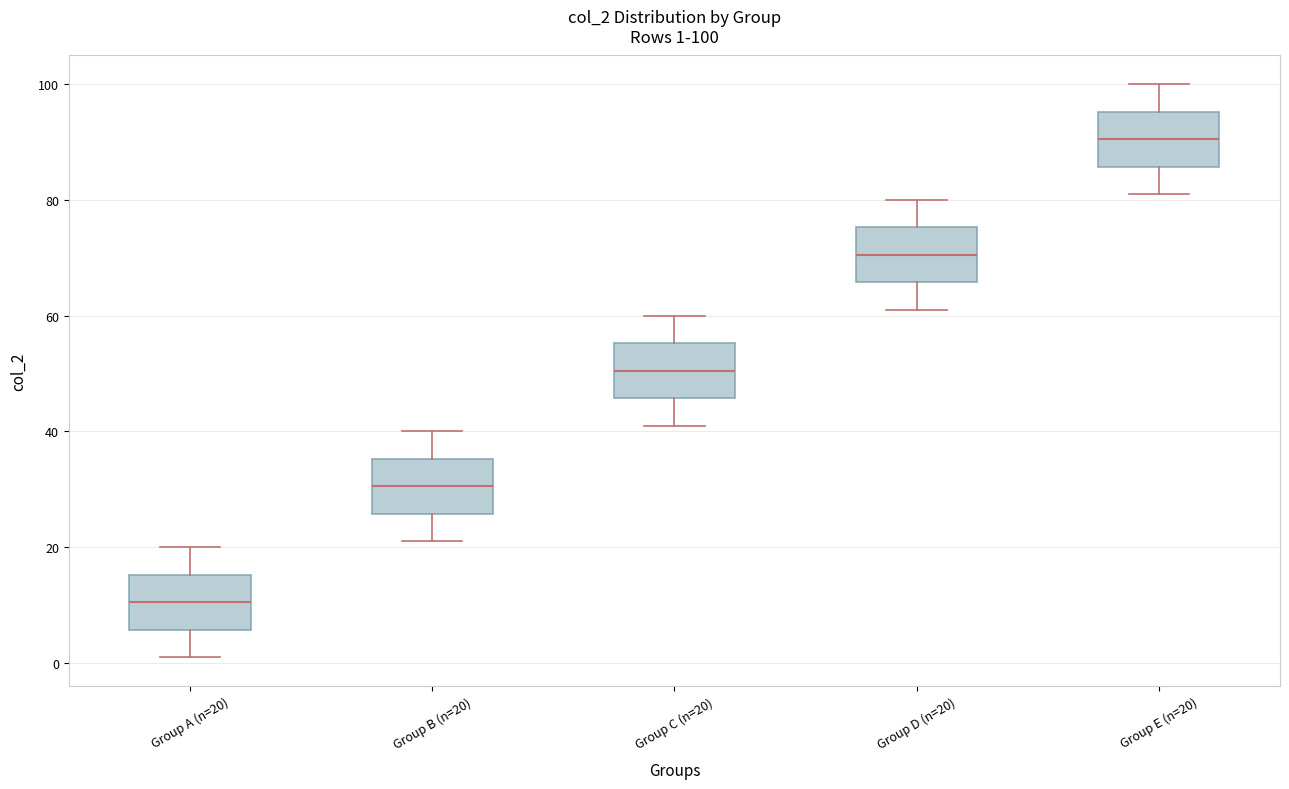

Which box's median line is the highest?

Group E (n=20)